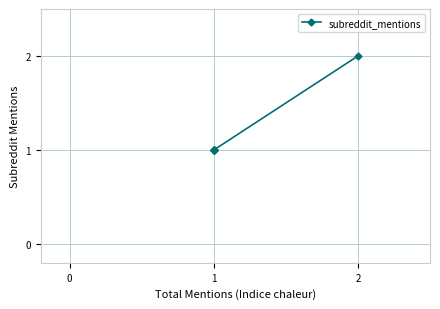

How many values exceed 1?

1